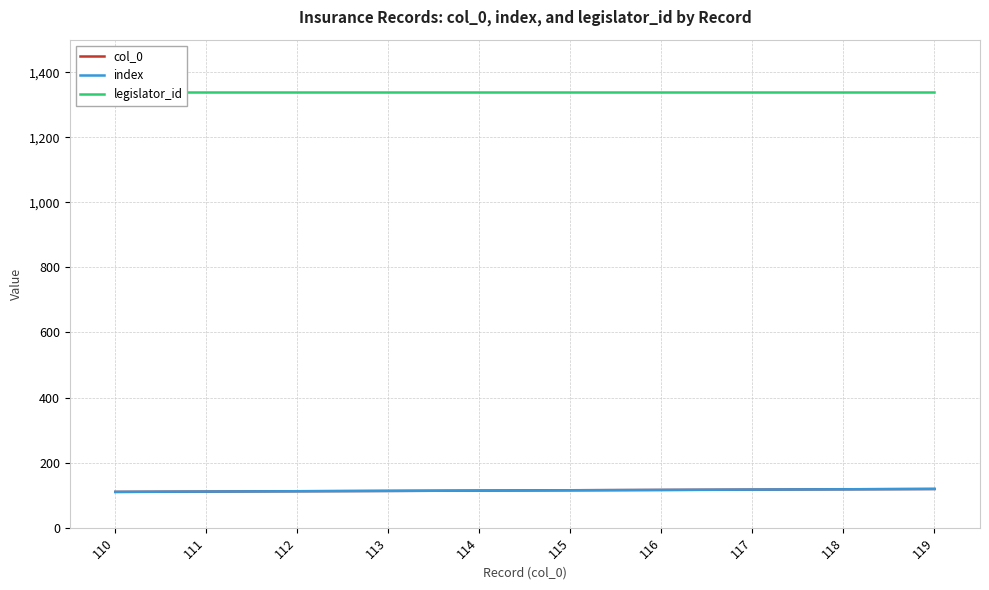

How many values in the col_0 series exceed 115?

4